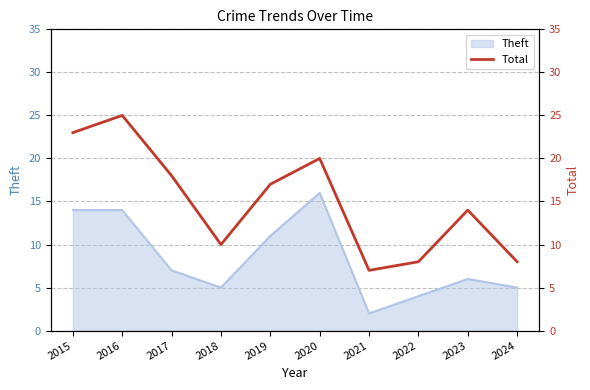

Which category has the lowest value in the Theft series?

2021